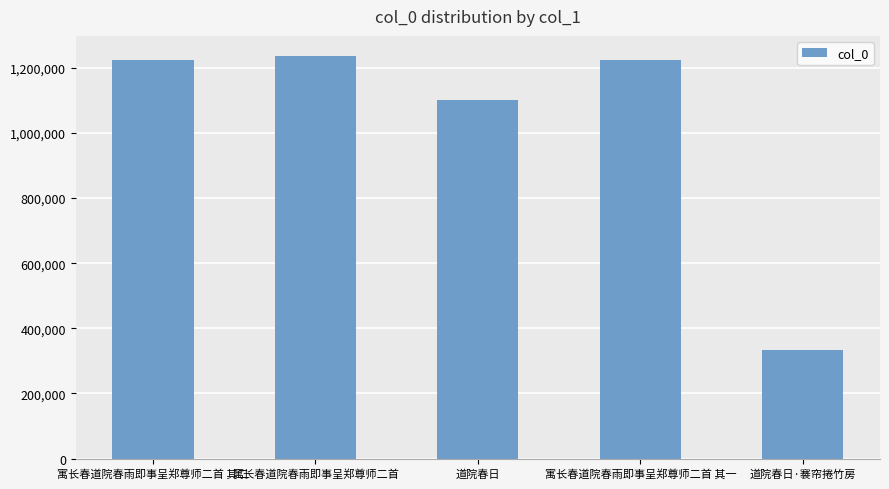

Count the number of data series in this chart.

1